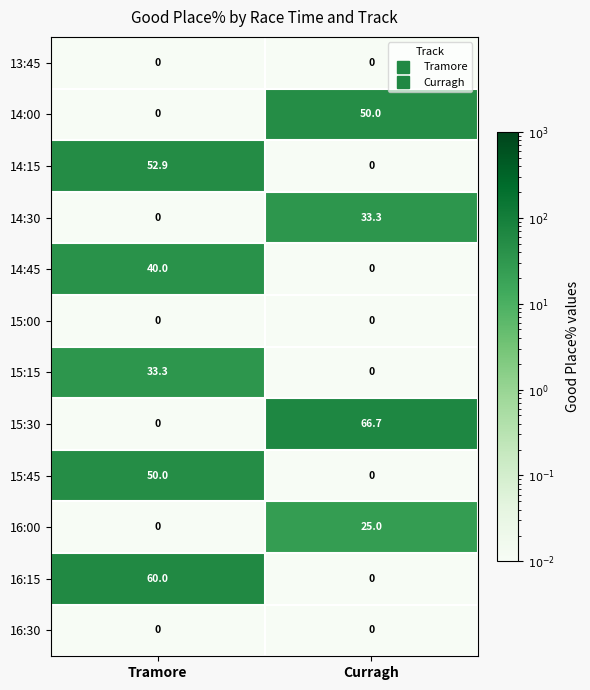

Reading left to right, list all the values displayed in this chart.

13:45: 0.0	0.0
14:00: 0.0	50.0
14:15: 52.9	0.0
14:30: 0.0	33.3
14:45: 40.0	0.0
15:00: 0.0	0.0
15:15: 33.3	0.0
15:30: 0.0	66.7
15:45: 50.0	0.0
16:00: 0.0	25.0
16:15: 60.0	0.0
16:30: 0.0	0.0